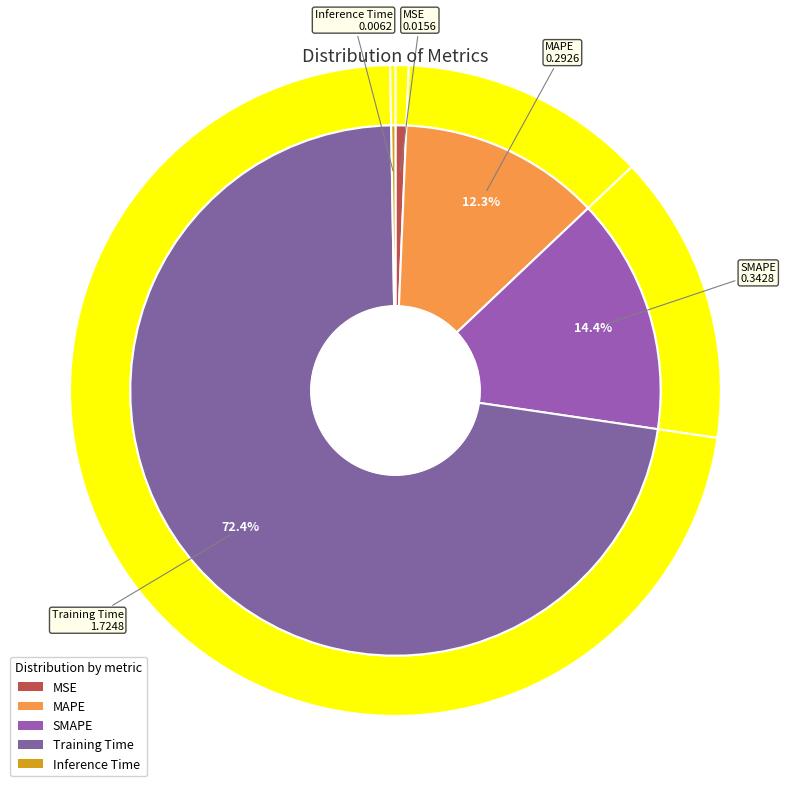

What percentage is the Training Time slice, to the nearest percent?

72%